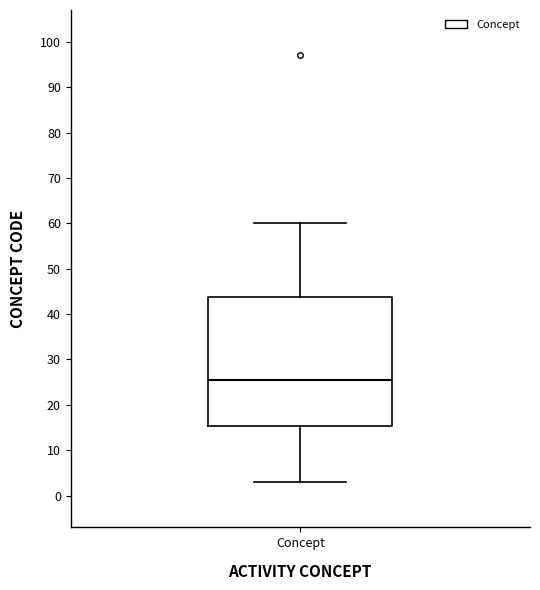

Read this box plot against the y-axis: the position of the median line, the range covered by the box, and the ends of both whiskers. The values are not printed on the chart, so give them approximately, as read against the axis.

median 26, box 15 to 44, whiskers 3 to 60